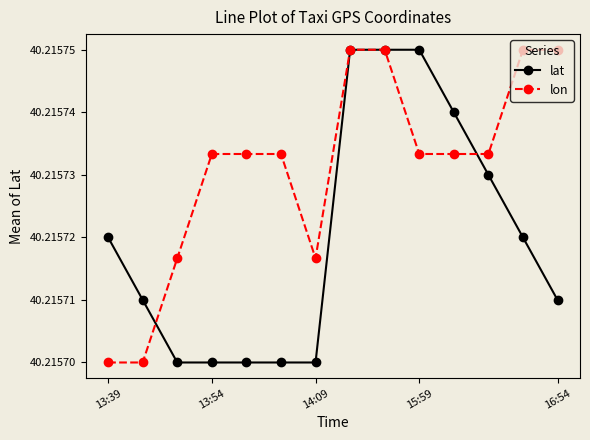

How many lat values are between 40 and 41?

14